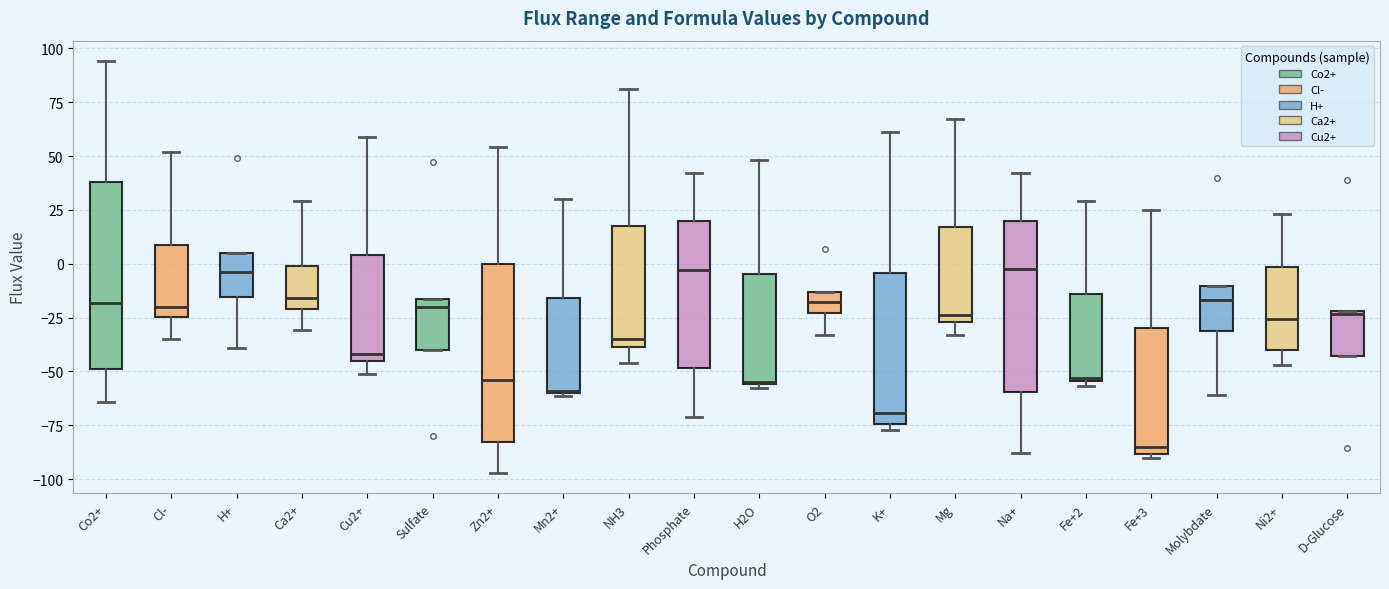

Where is the lower edge of the box for Cu2+ on the y-axis? The values are not printed on the chart, so give them approximately, as read against the axis.

-45